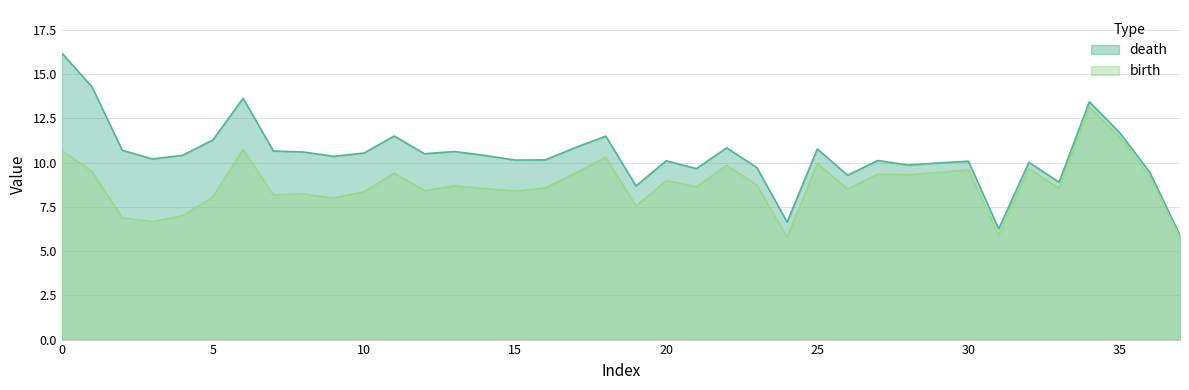

At how many categories does at least one series exceed 15?

1